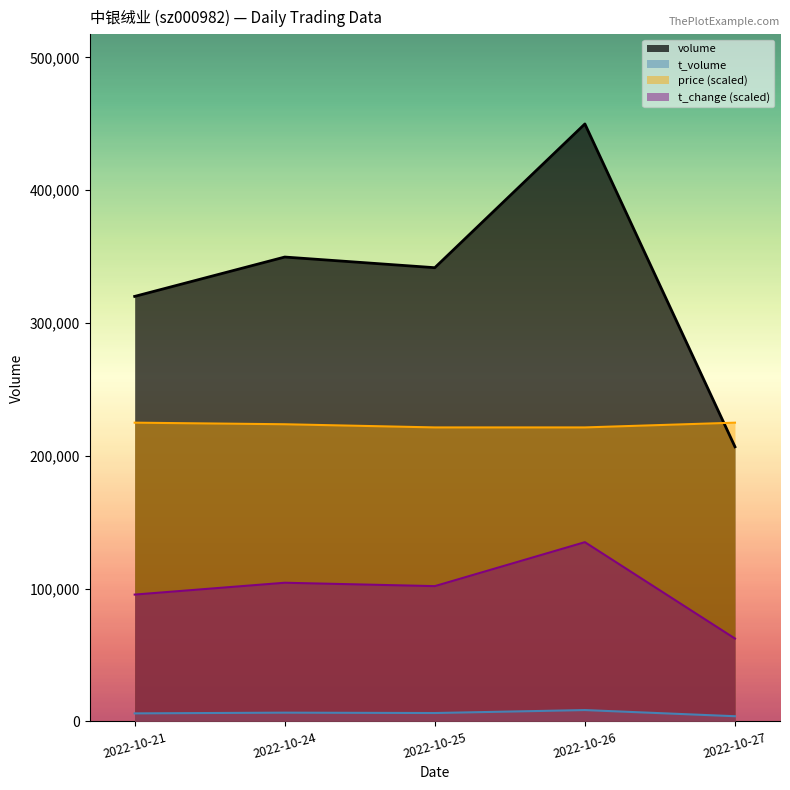

Which series has the largest total across all categories?

volume